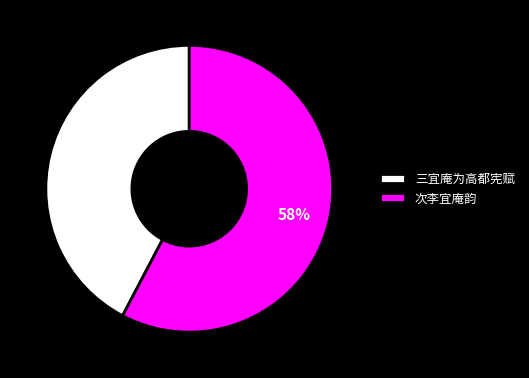

Count the number of slices in the pie.

2